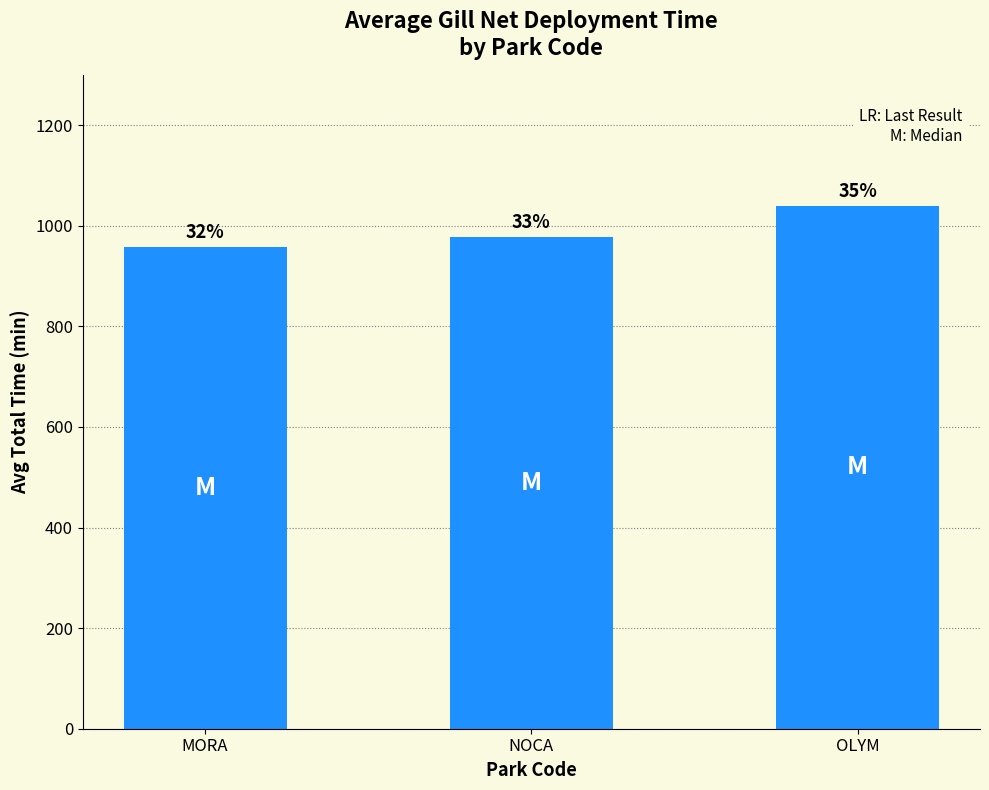

What is the value of the 2nd bar from the left?

977